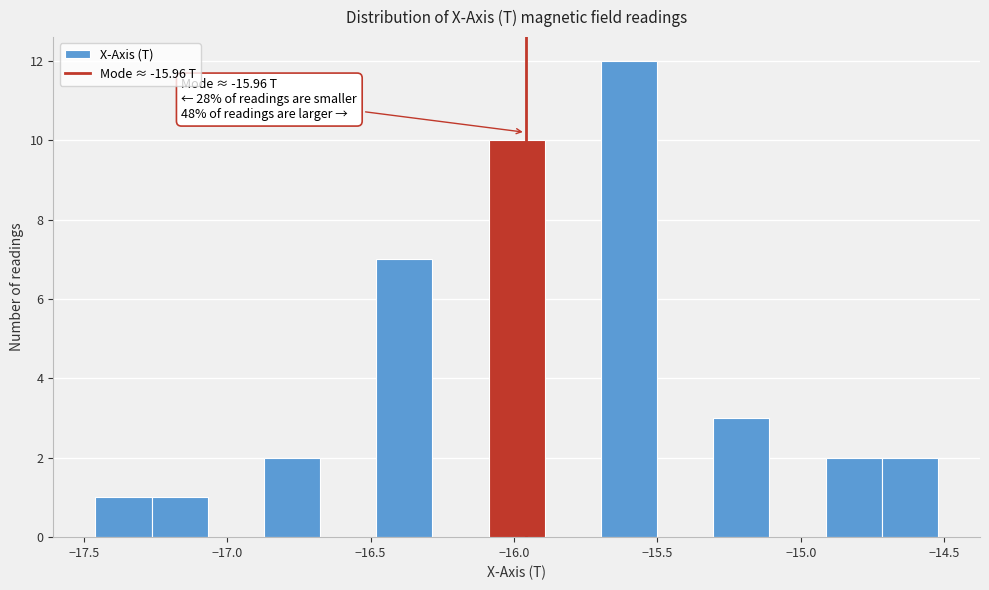

Read against the x-axis, roughly where is the centre of the tallest bar?

-15.60